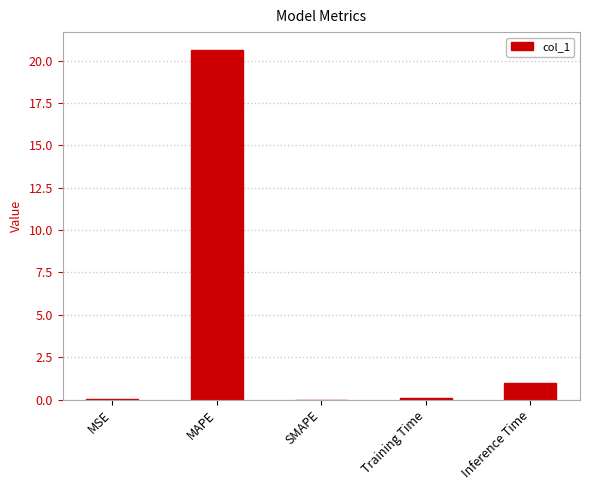

What is the sum of all values?

21.7